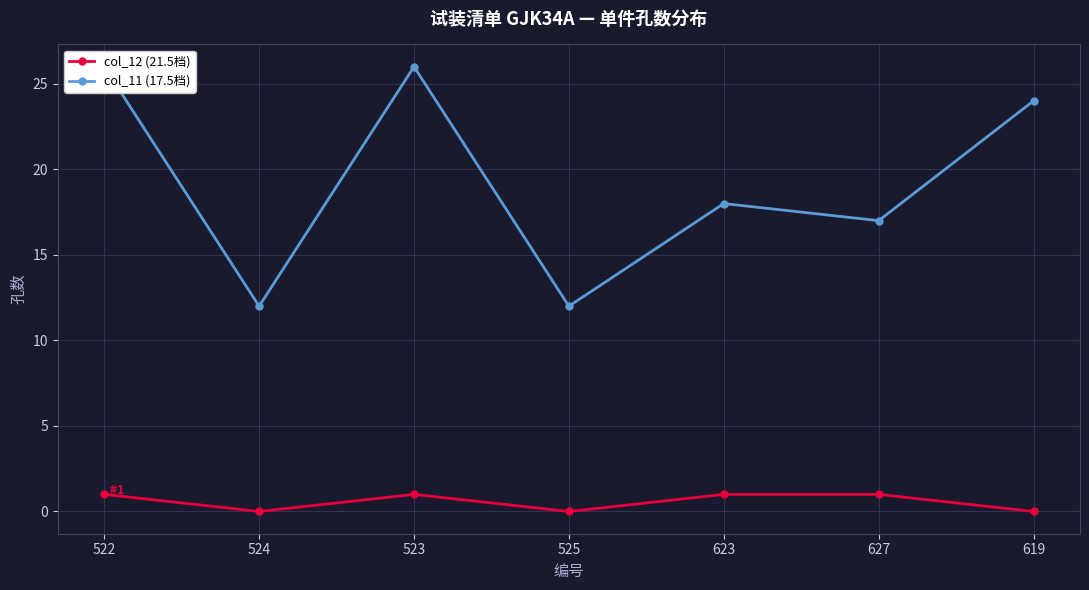

Reading left to right, extract all data points from this chart.

col_12 (21.5档): 522=1	524=0	523=1	525=0	623=1	627=1	619=0
col_11 (17.5档): 522=26	524=12	523=26	525=12	623=18	627=17	619=24